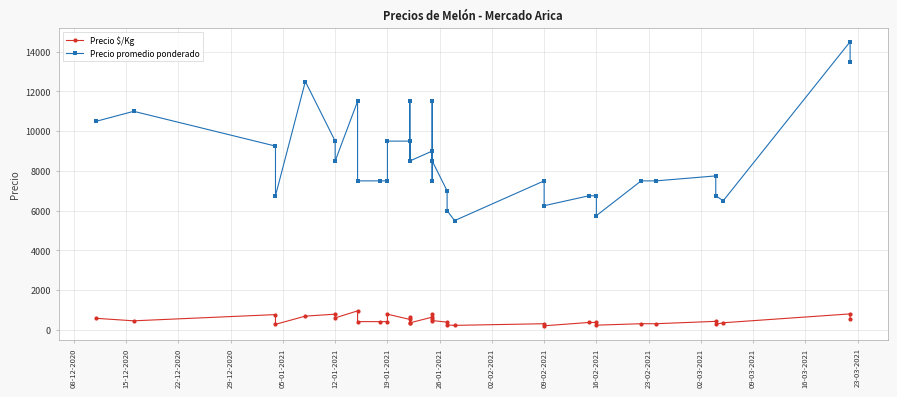

The Precio promedio ponderado series shows 7500 at 09-02-2021. True or false?

True